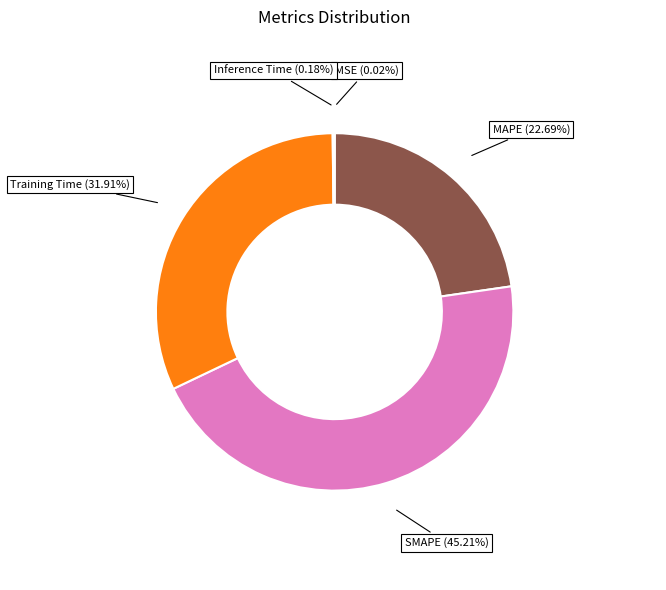

Is there any slice that represents more than half of the pie?

No